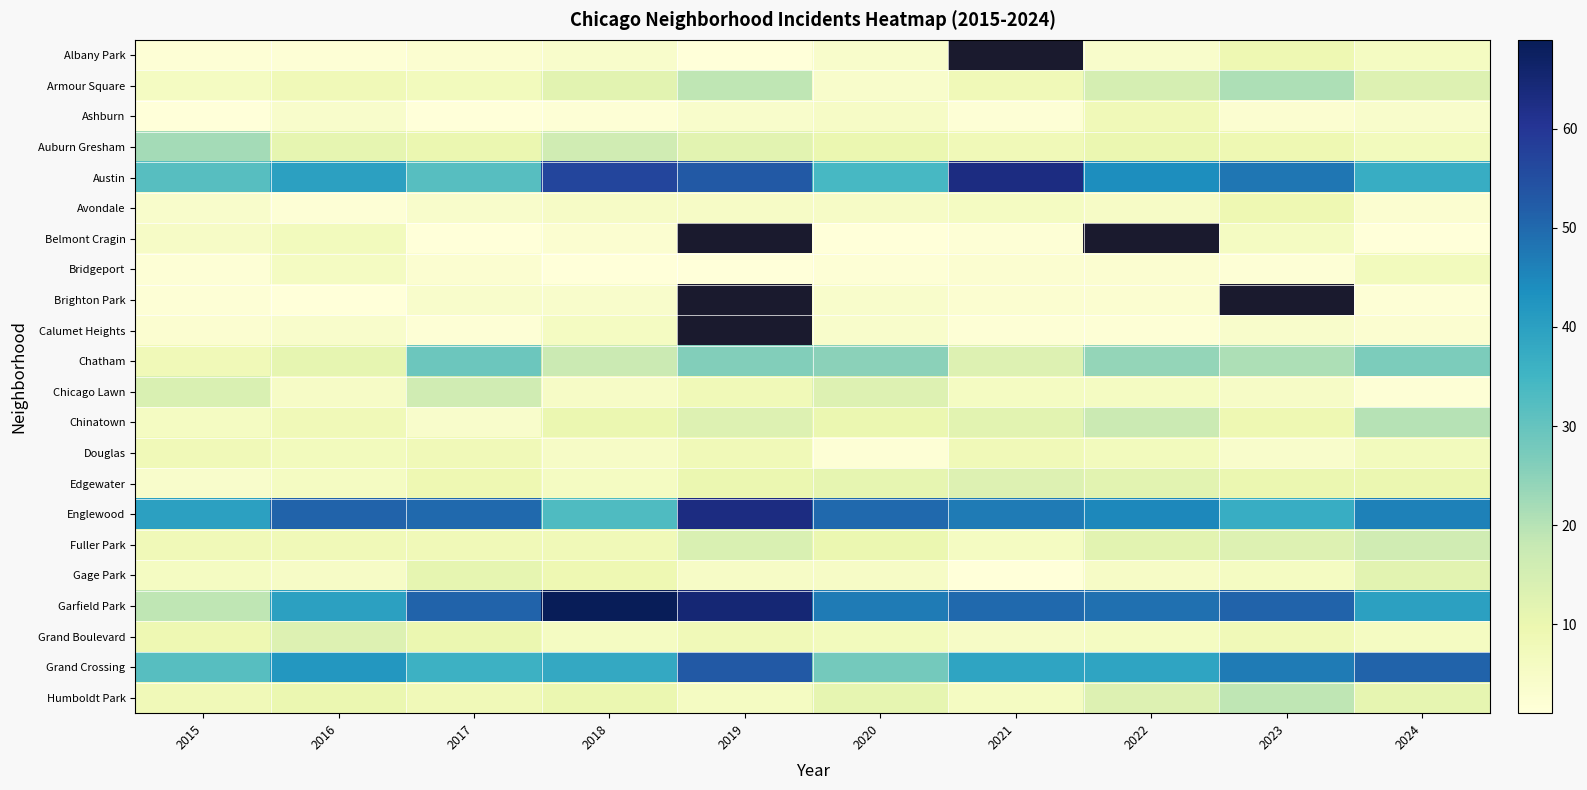

At how many categories does at least one series exceed 23?

10